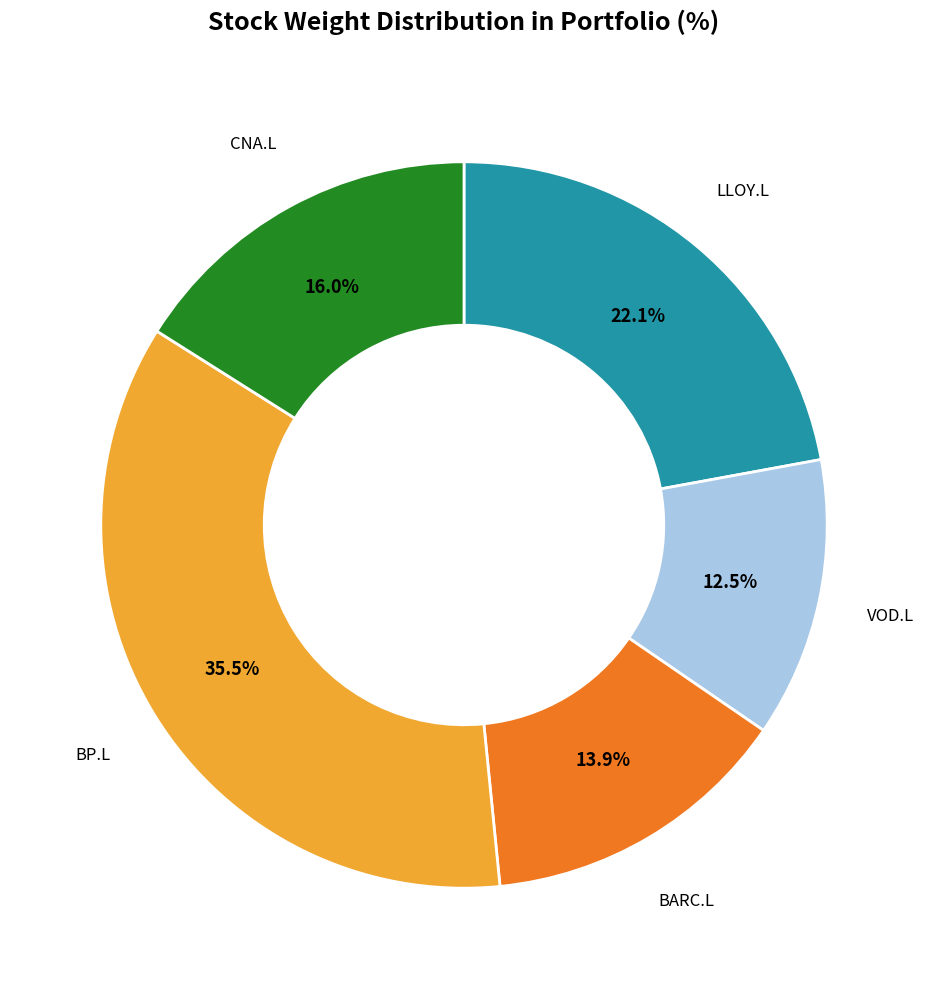

Does BP.L account for over 50% of the chart?

No